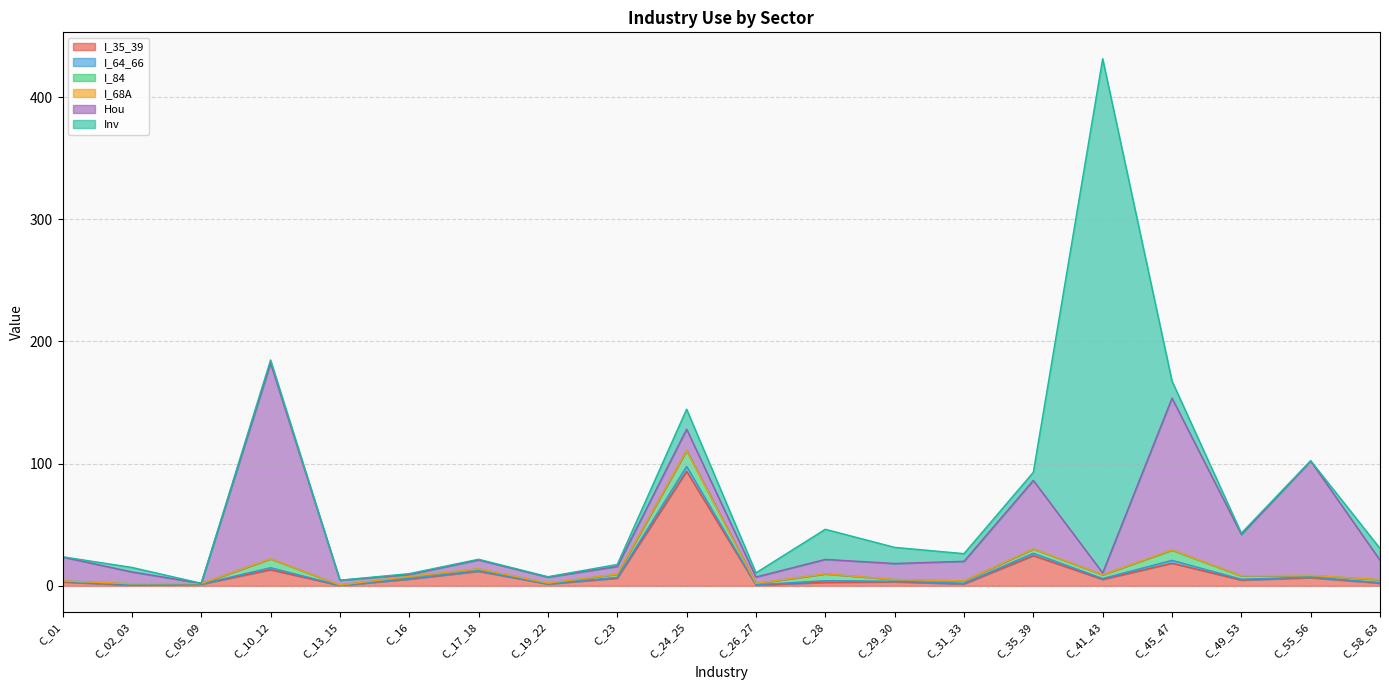

At how many categories does at least one series exceed 218?

1